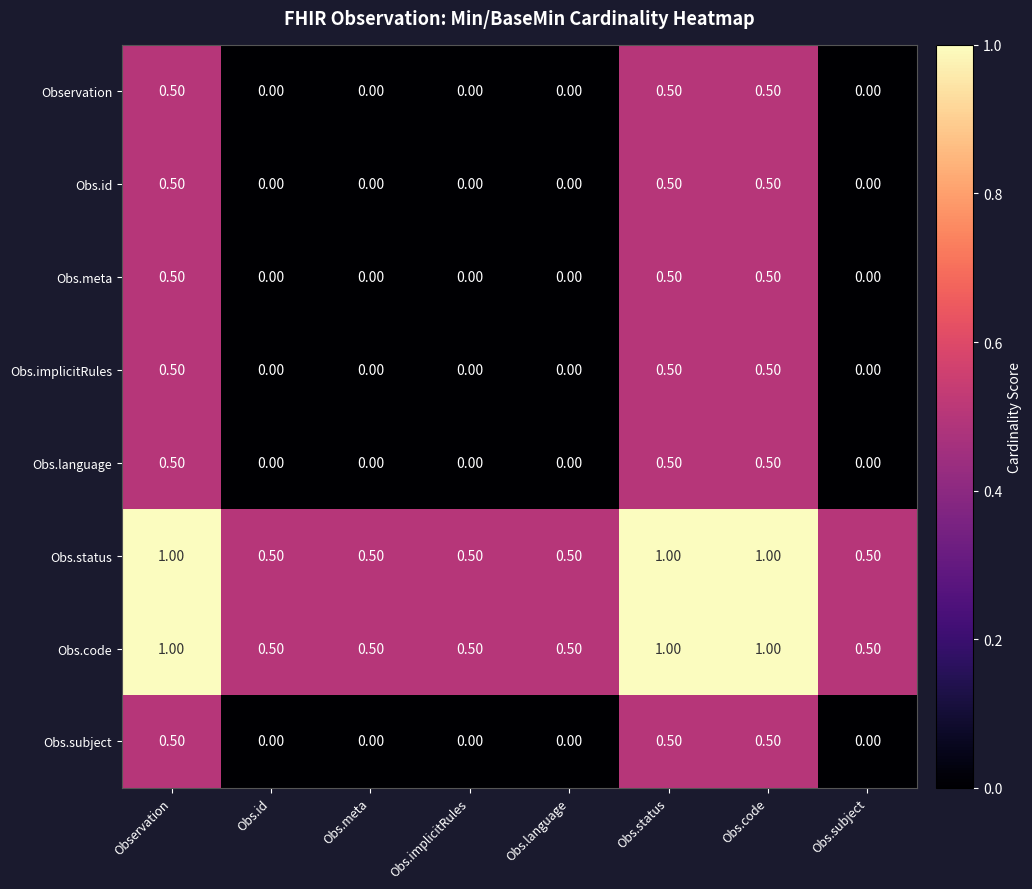

What is the difference between the highest and lowest values at Obs.code?

0.5